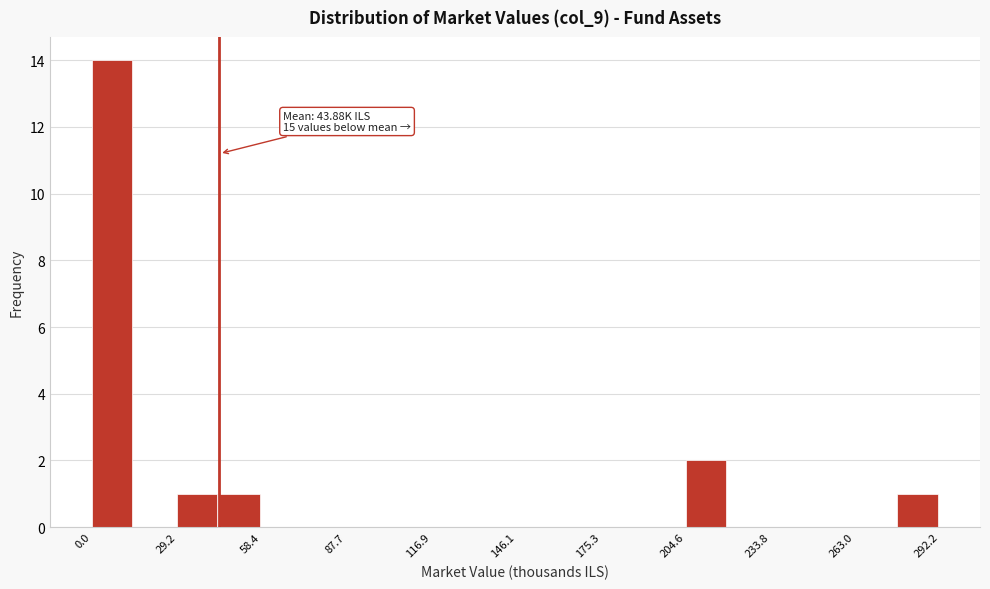

Around what value on the x-axis is the tallest bar? Give the approximate position of its centre, as read against the axis.

5